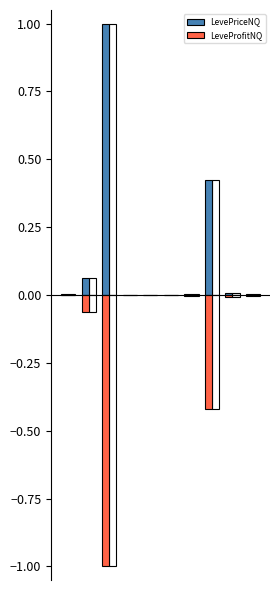

What is the difference between the second highest and minimum values in the LevePriceNQ series?

0.4